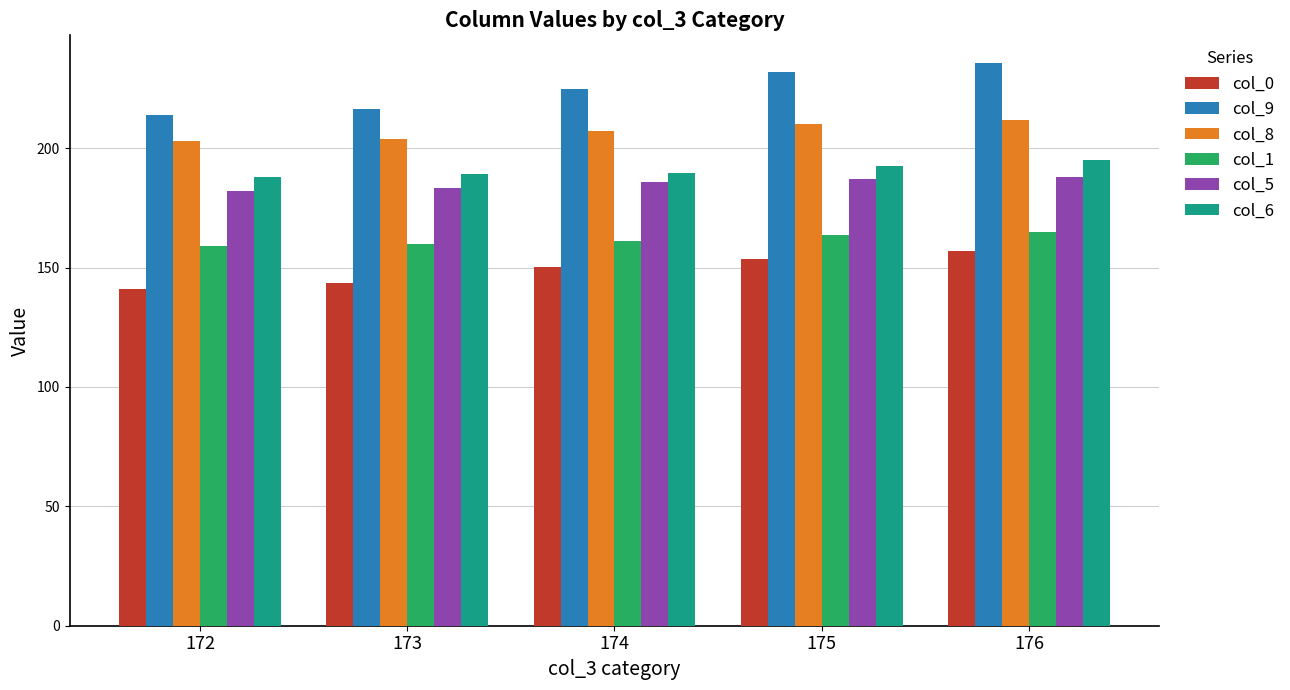

Between 173 and 174, which series saw the biggest shift?

col_9